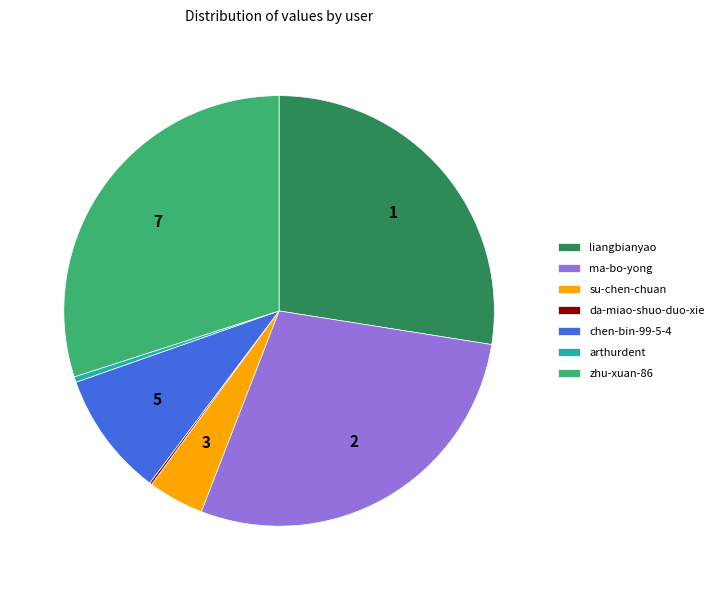

Combined, do zhu-xuan-86 and liangbianyao account for over 50%?

Yes